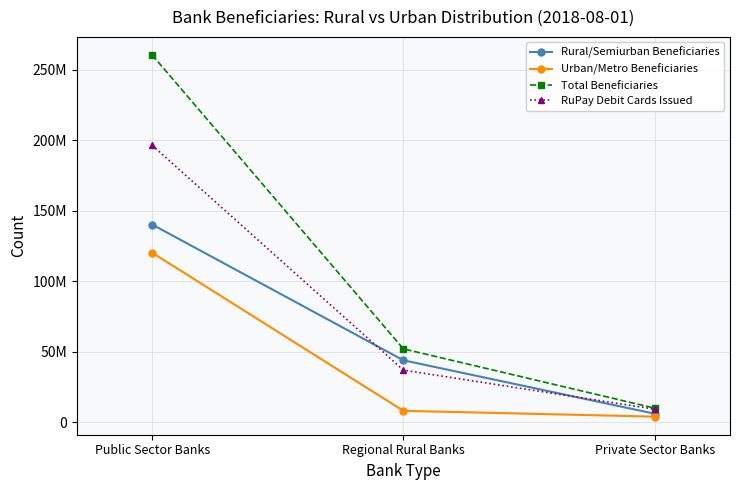

List the labels in order of Rural/Semiurban Beneficiaries value, largest first.

Public Sector Banks, Regional Rural Banks, Private Sector Banks